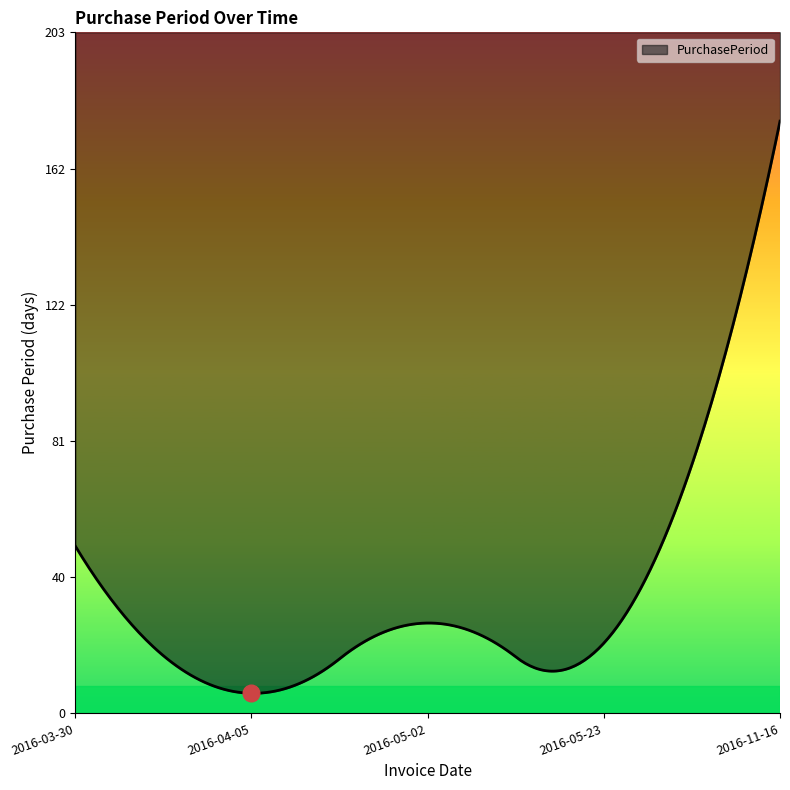

Reading left to right, transcribe all the data shown in this chart.

50	6	27	21	177